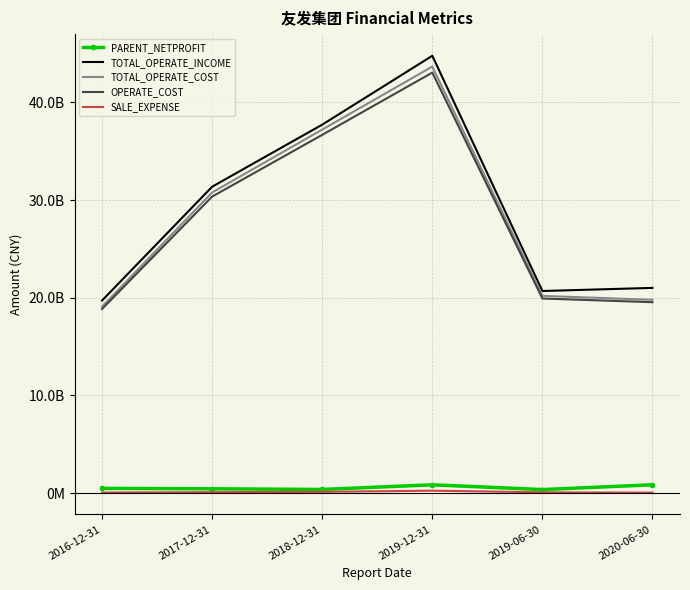

Is the value of OPERATE_COST at 2019-12-31 greater than the value of TOTAL_OPERATE_INCOME at 2019-12-31?

No